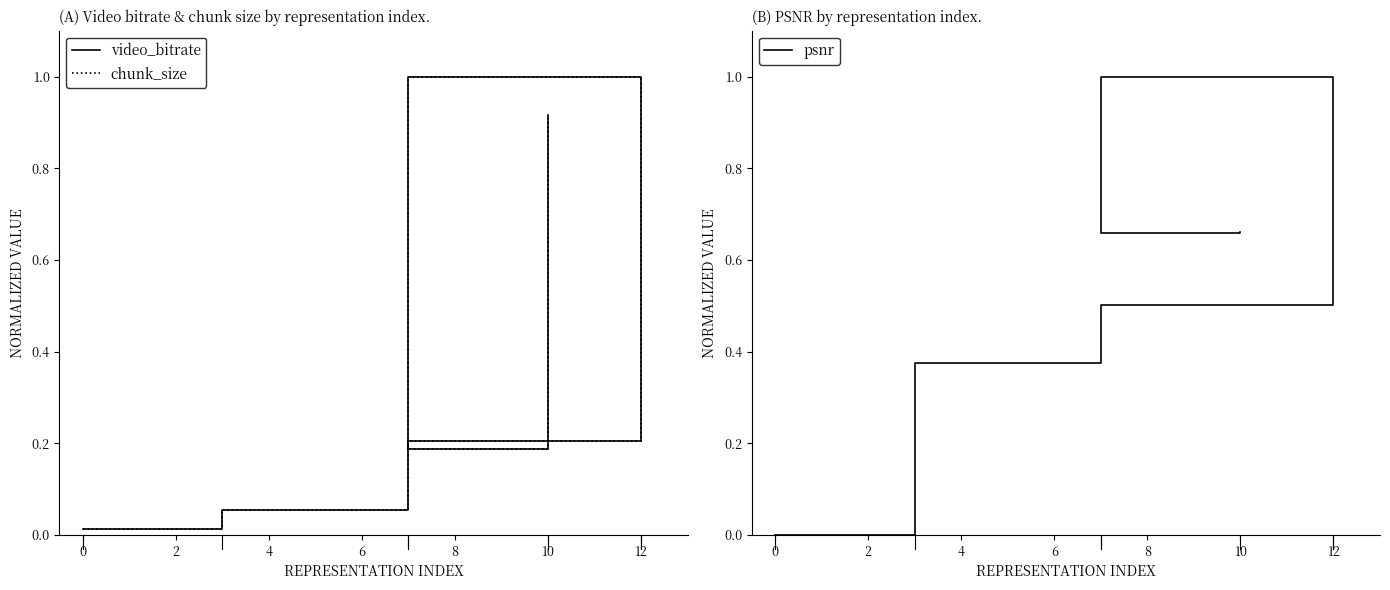

True or false: psnr has more than 1 interior local peaks.

False